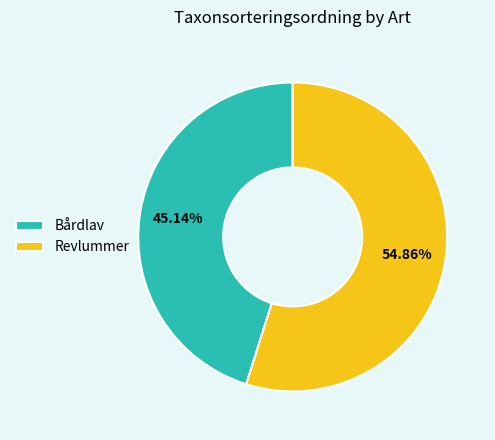

Rank the categories by value from lowest to highest.

Bårdlav, Revlummer